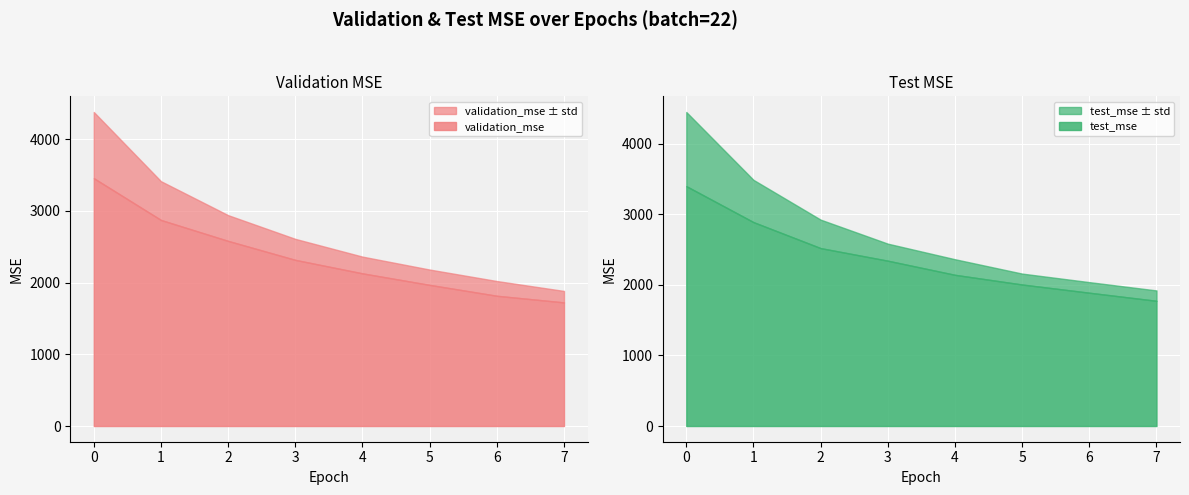

The value of validation_mse at 25 is 1071.0. True or false?

False